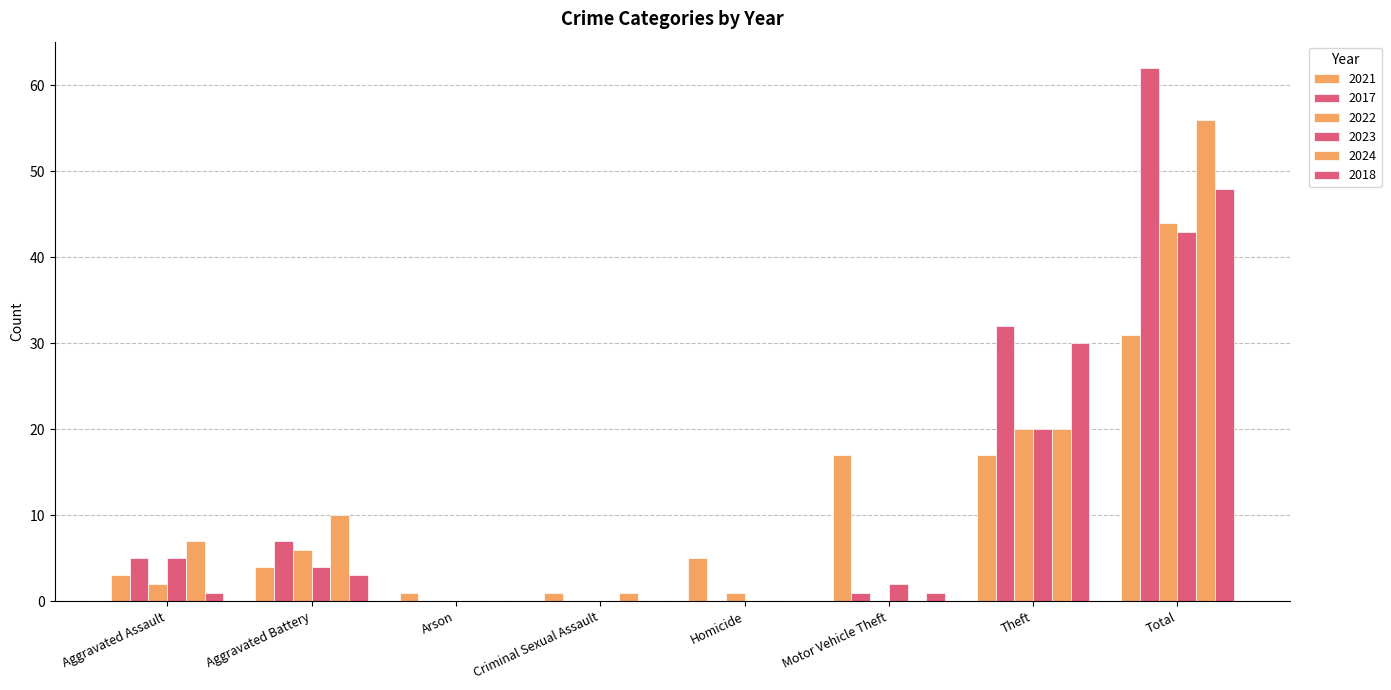

How many categories are shown in the chart?

8